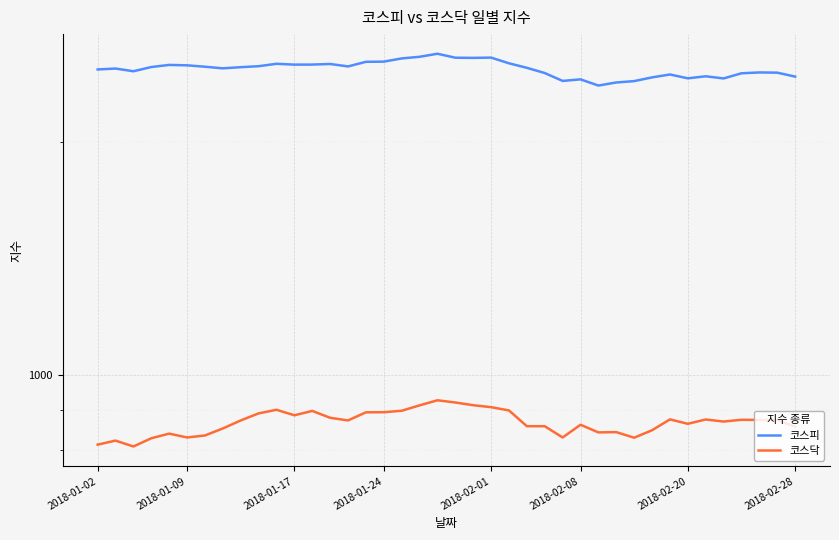

At which label does 코스피 first exceed 2496?

2018-01-24